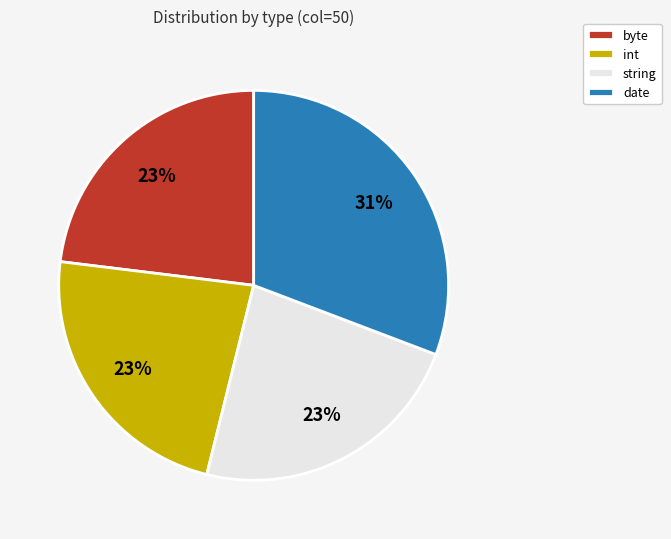

What is the largest slice in the pie chart?

date